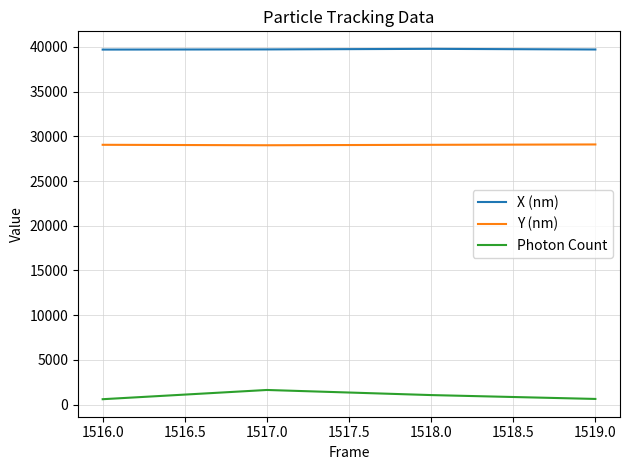

How many interior local peaks does the Photon Count series have?

1